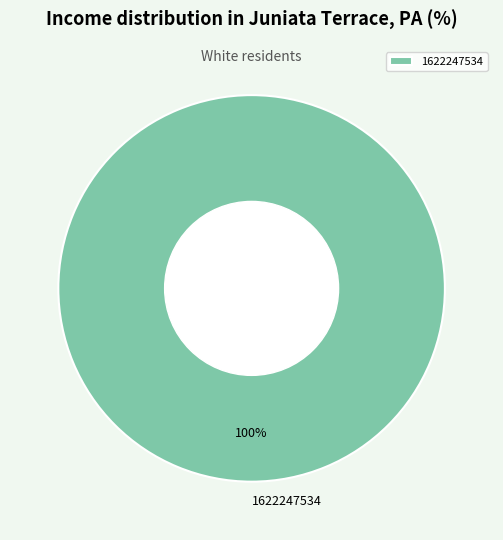

Is it true that 1622247534 is 89% of the pie?

False